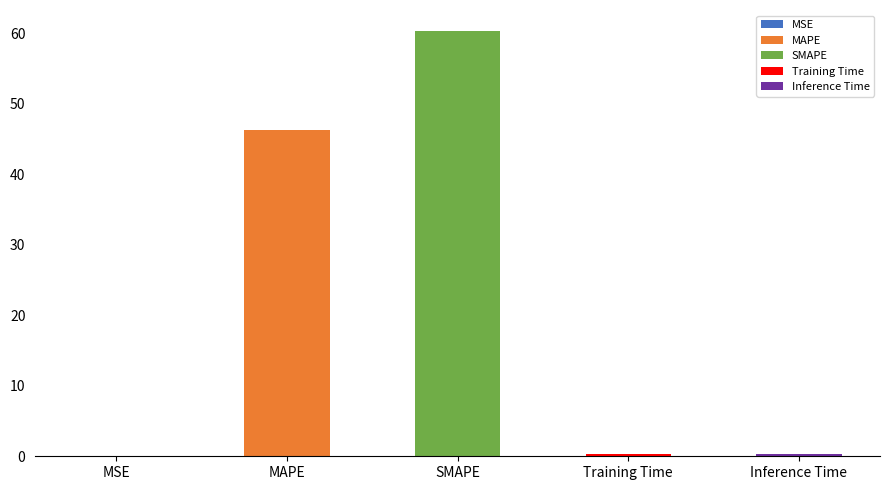

Reading left to right, what are all the values shown in this chart?

MSE: MSE=0.0	MAPE=0.0	SMAPE=0.0	Training Time=0.0	Inference Time=0.0
MAPE: MSE=0.0	MAPE=46.3	SMAPE=0.0	Training Time=0.0	Inference Time=0.0
SMAPE: MSE=0.0	MAPE=0.0	SMAPE=60.3	Training Time=0.0	Inference Time=0.0
Training Time: MSE=0.0	MAPE=0.0	SMAPE=0.0	Training Time=0.4	Inference Time=0.0
Inference Time: MSE=0.0	MAPE=0.0	SMAPE=0.0	Training Time=0.0	Inference Time=0.4